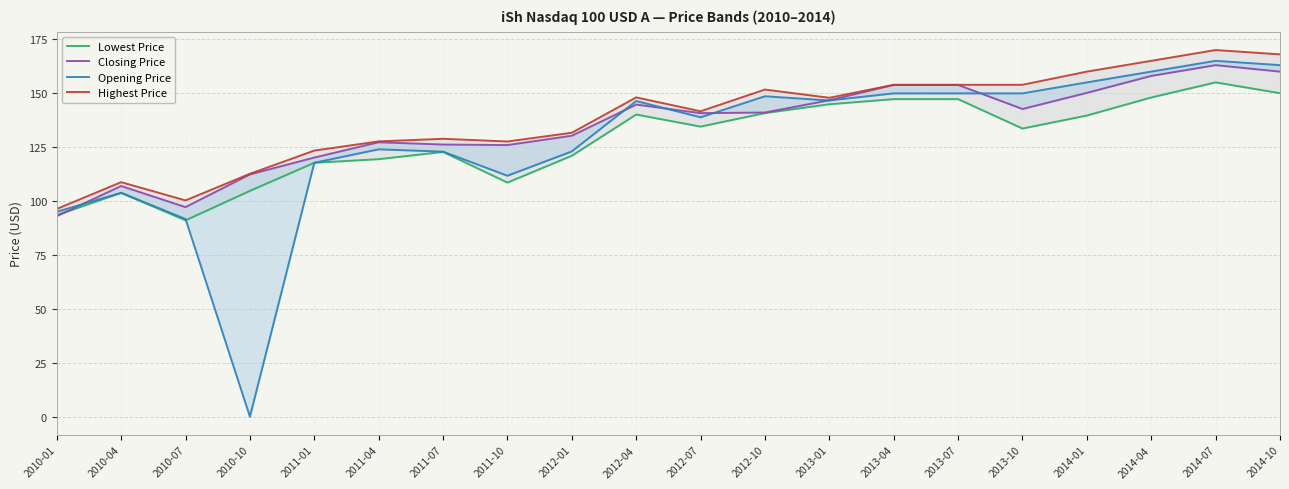

Which series has the widest spread of values?

Opening Price